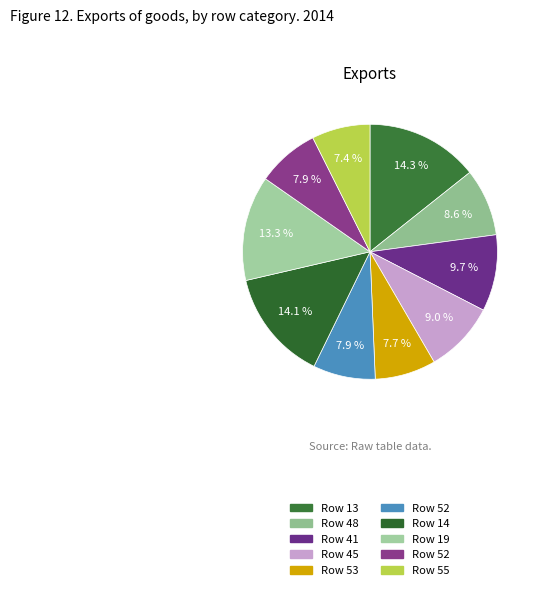

How many slices are in this pie chart?

10